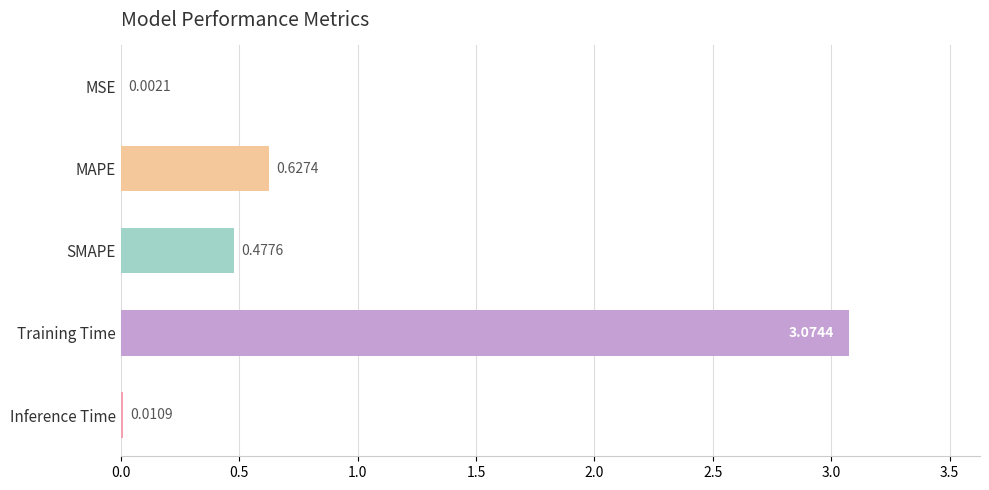

At which category does the chart reach its peak across all series?

Training Time